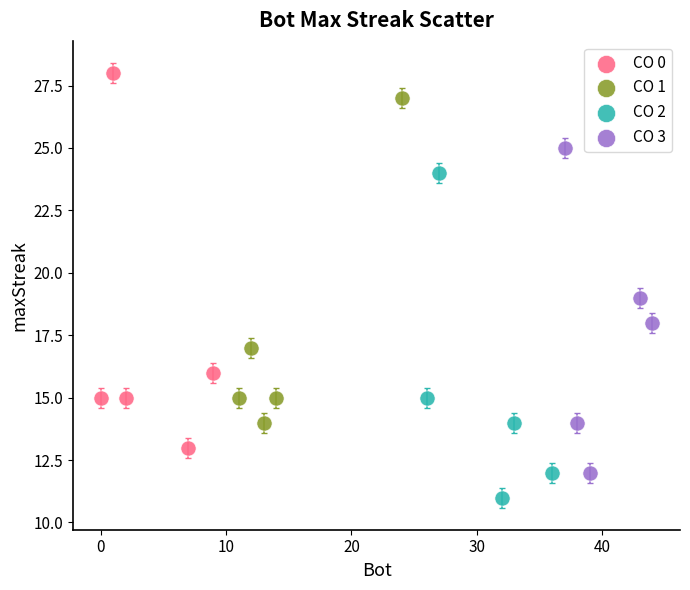

Which series reaches the minimum Y coordinate?

CO 2